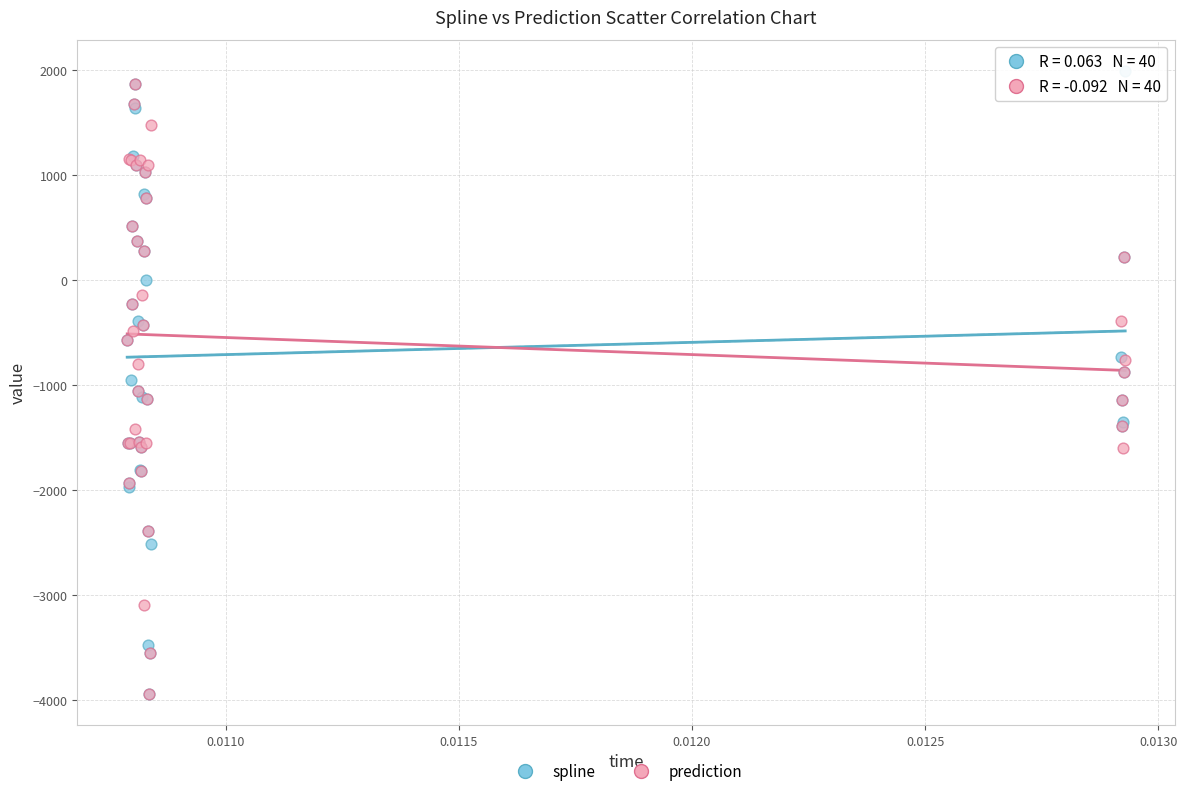

Which series reaches the maximum Y coordinate?

spline